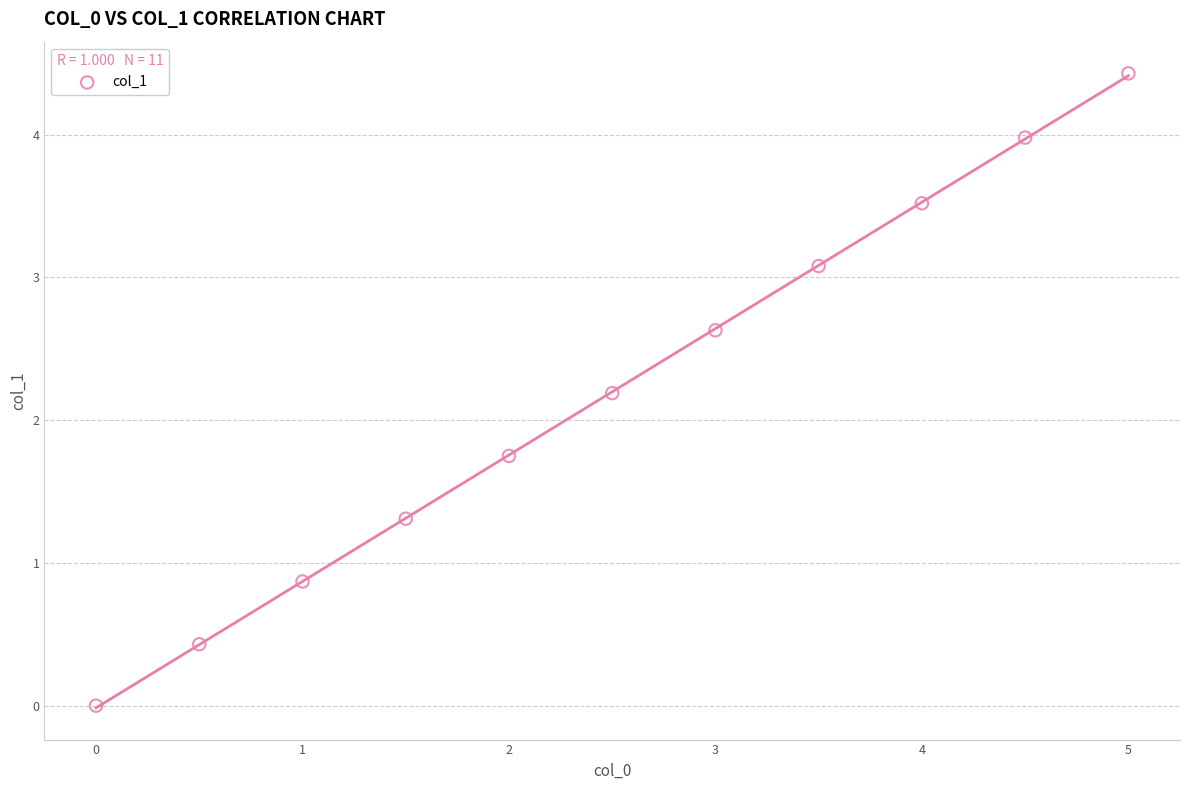

What Y value in the scatter plot is closest to 2?

2.2